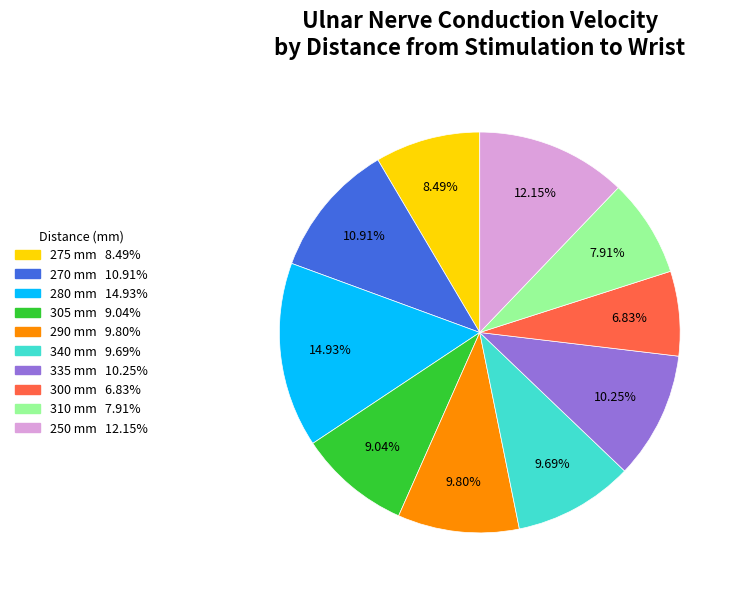

Between 250 and 270, which is larger?

250